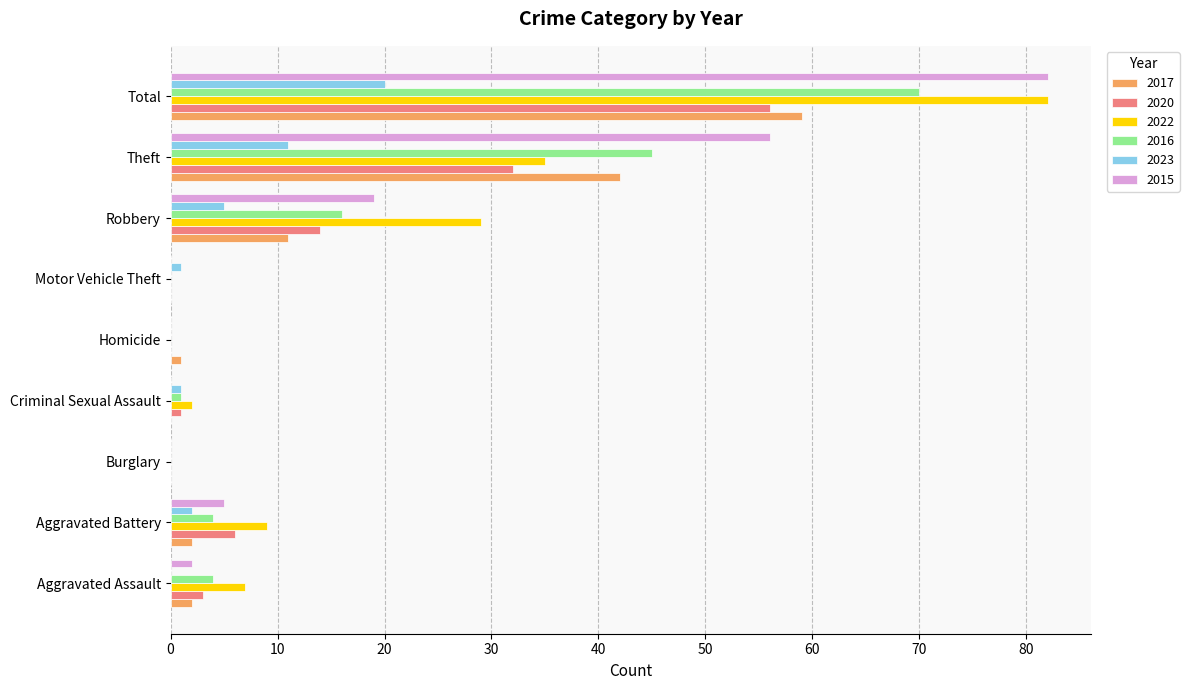

Is the value of 2016 at Aggravated Assault greater than the value of 2015 at Homicide?

Yes